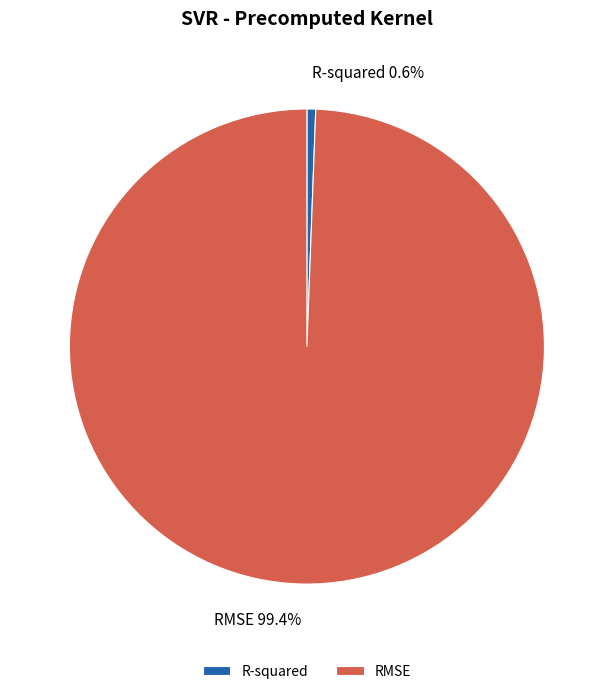

How many segments does this pie chart have?

2